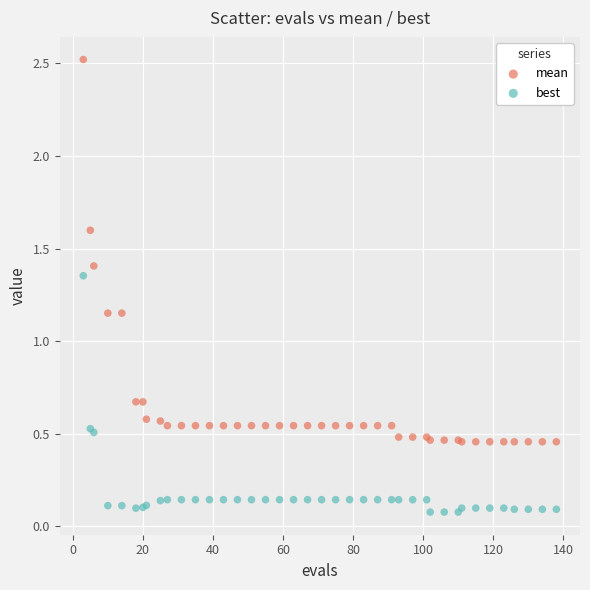

Which series reaches the minimum Y coordinate?

best